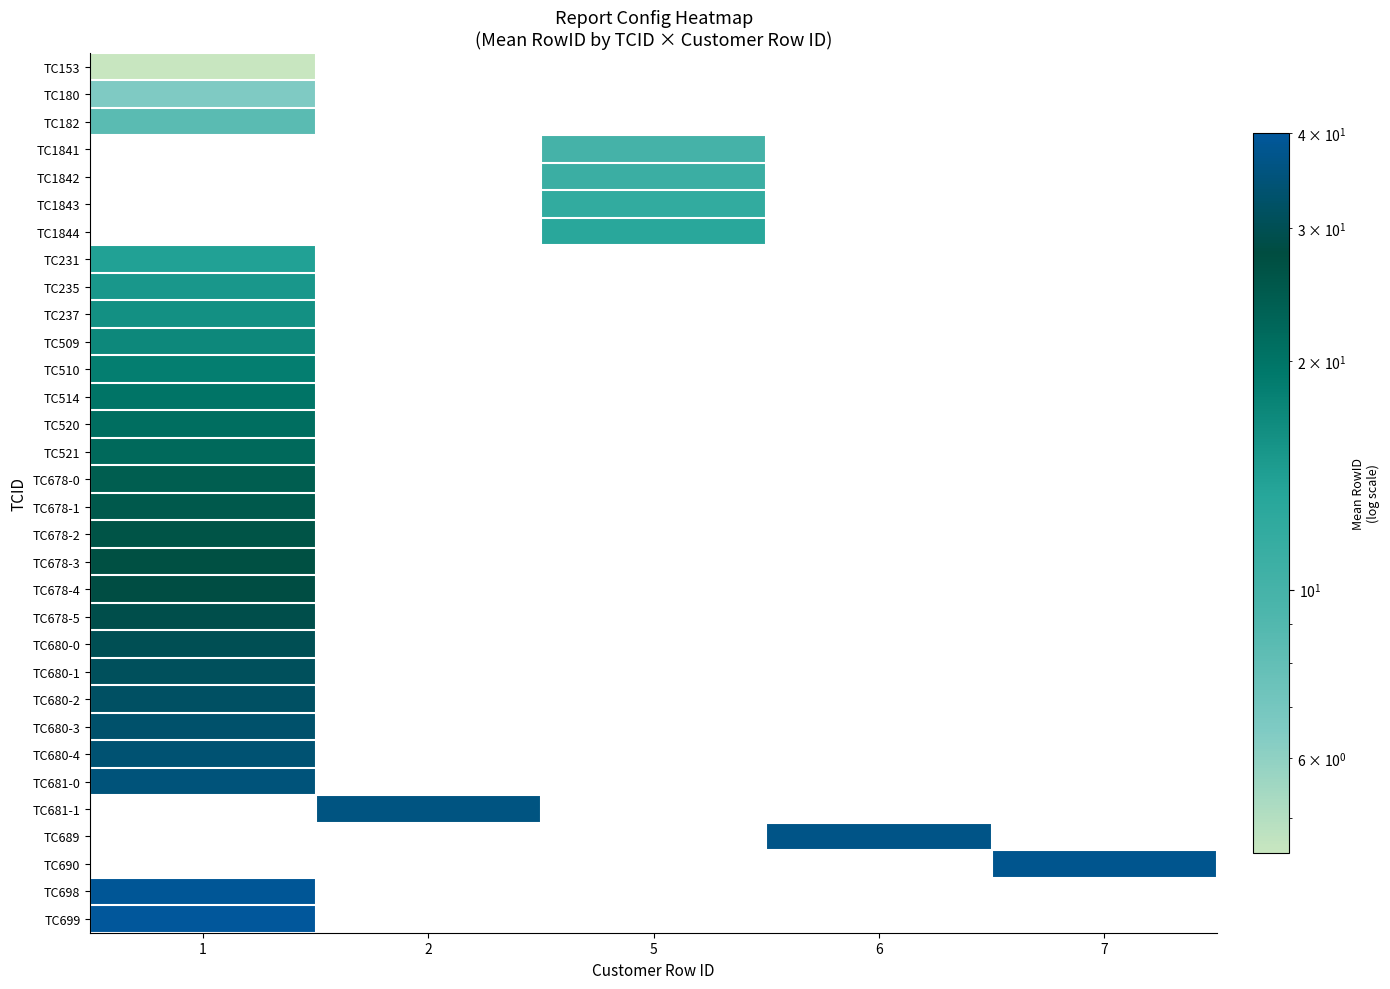

Which has a higher value, 2 or 6?

6